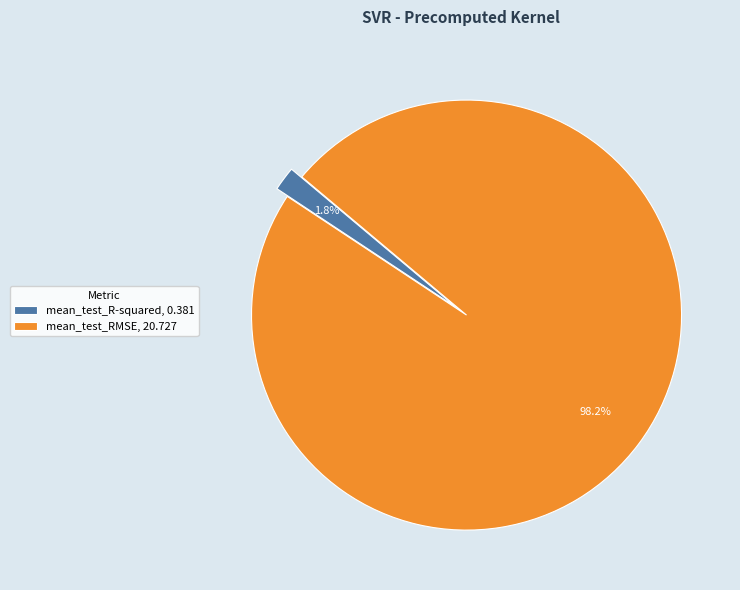

How many segments does this pie chart have?

2